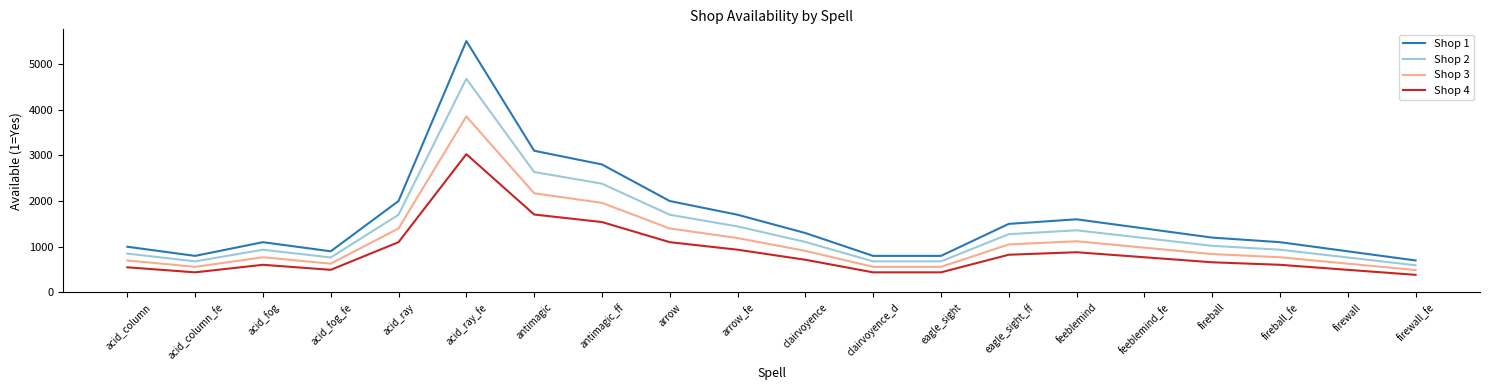

List the series in order of their overall mean, lowest first.

Shop 4, Shop 3, Shop 2, Shop 1